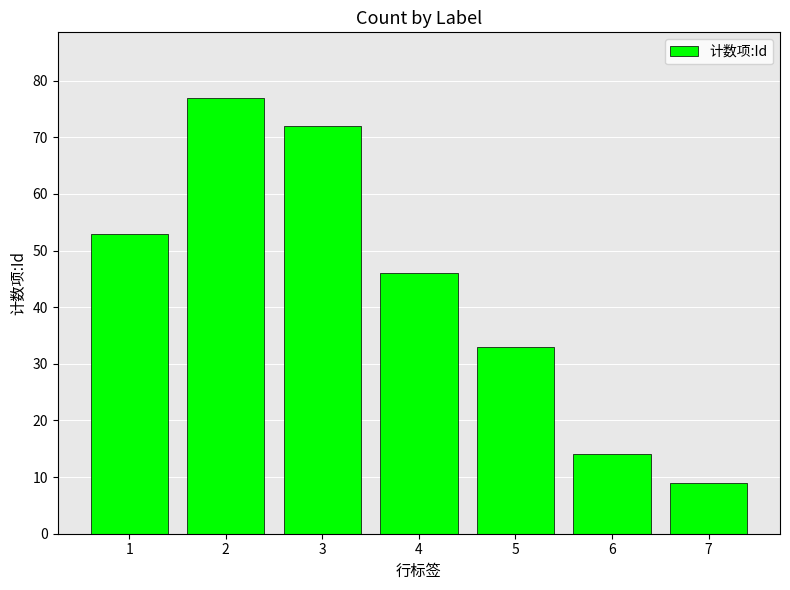

Reading left to right, transcribe all the data shown in this chart.

53	77	72	46	33	14	9